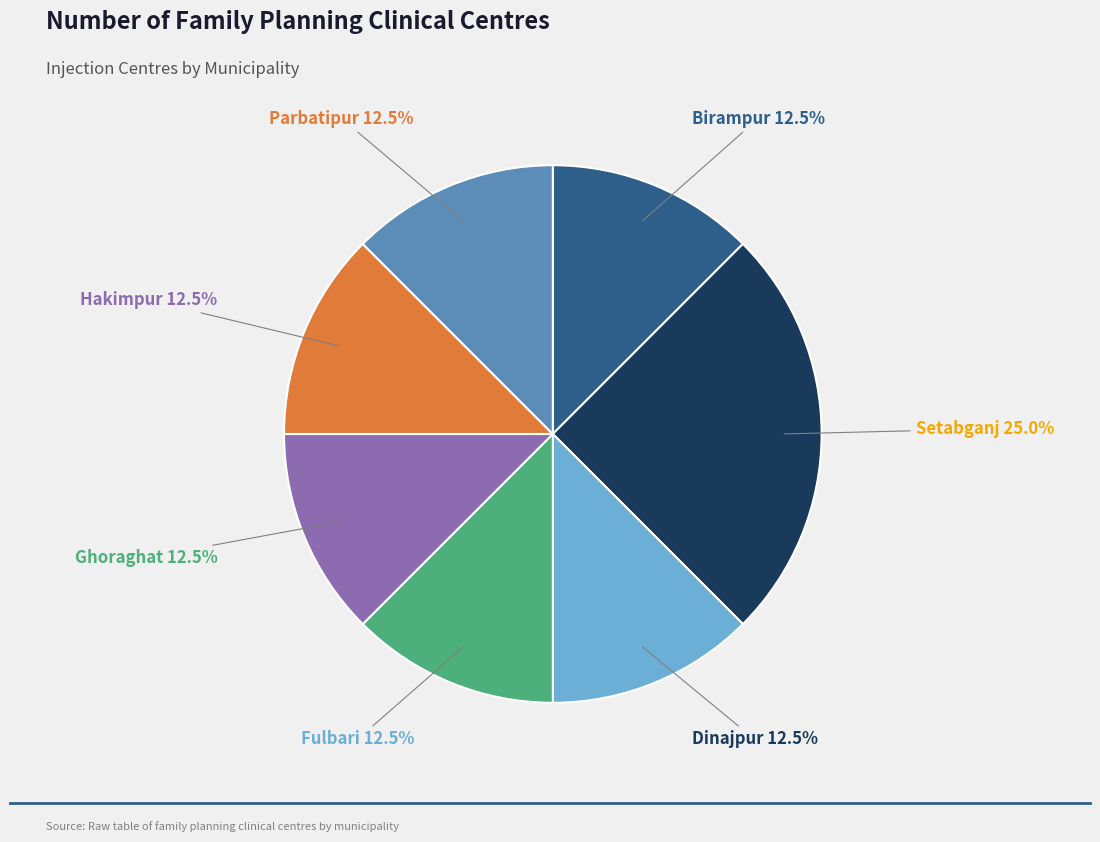

How many segments does this pie chart have?

7